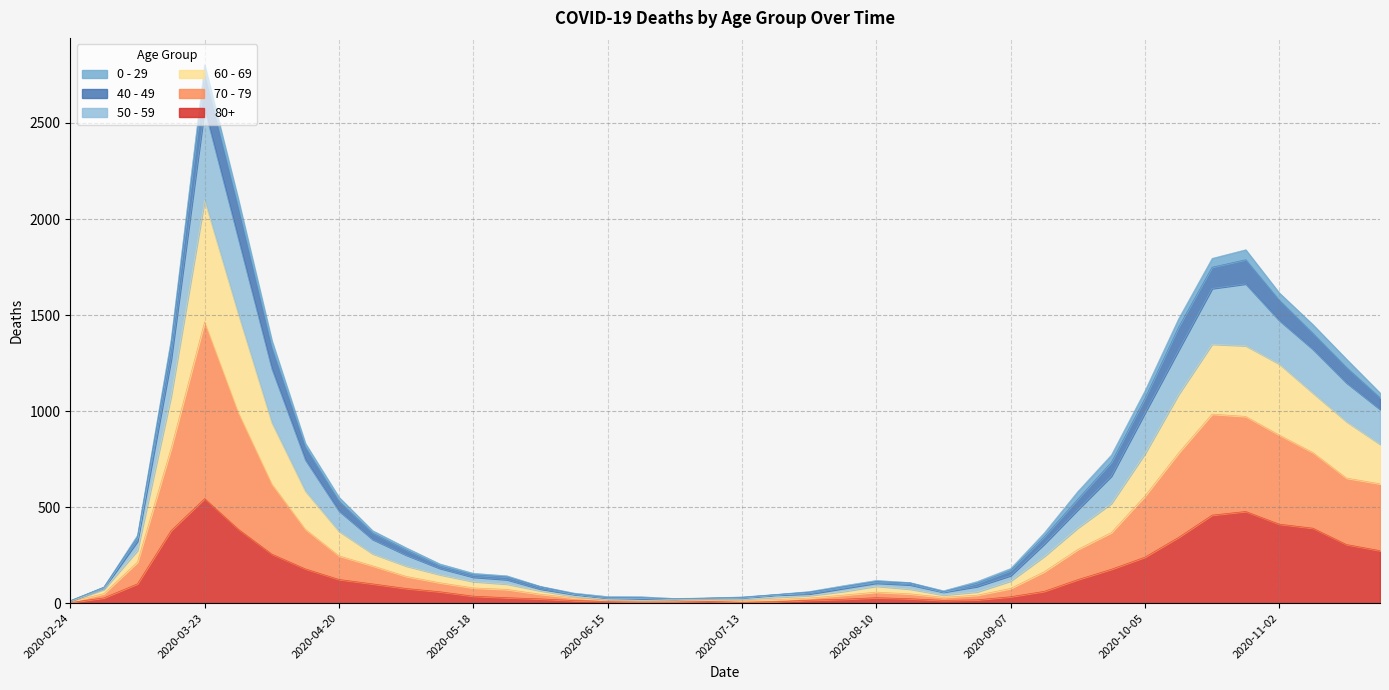

True or false: 70 - 79 has a value of 519 at 2020-11-02.

False